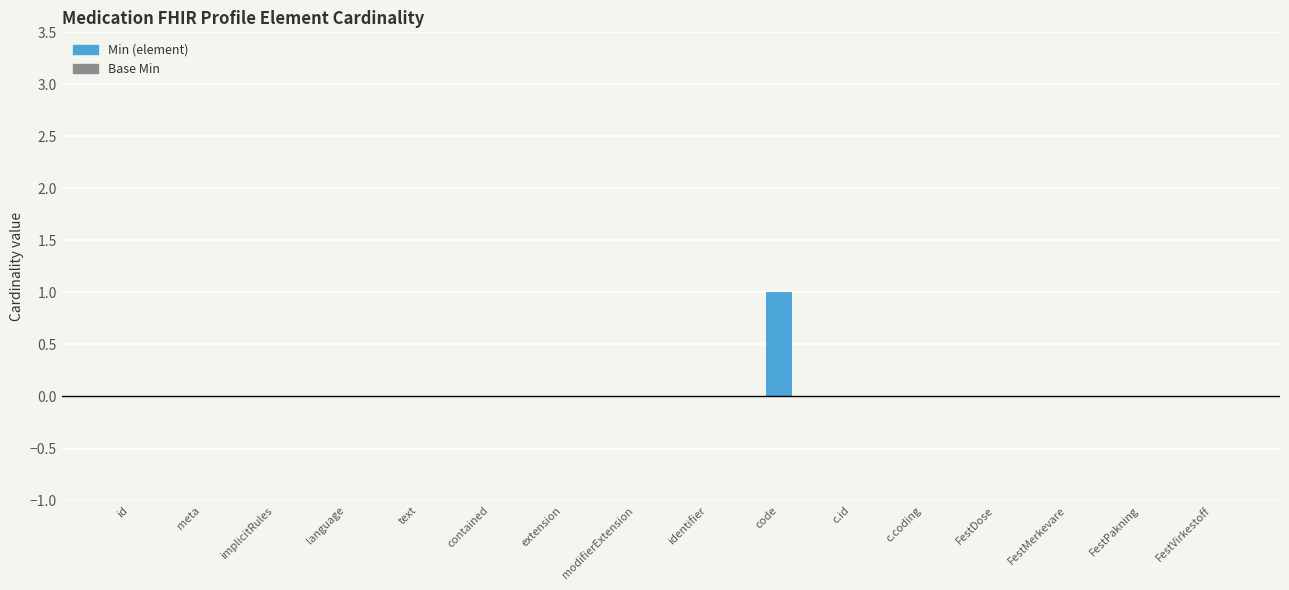

At which category does the chart reach its peak across all series?

code